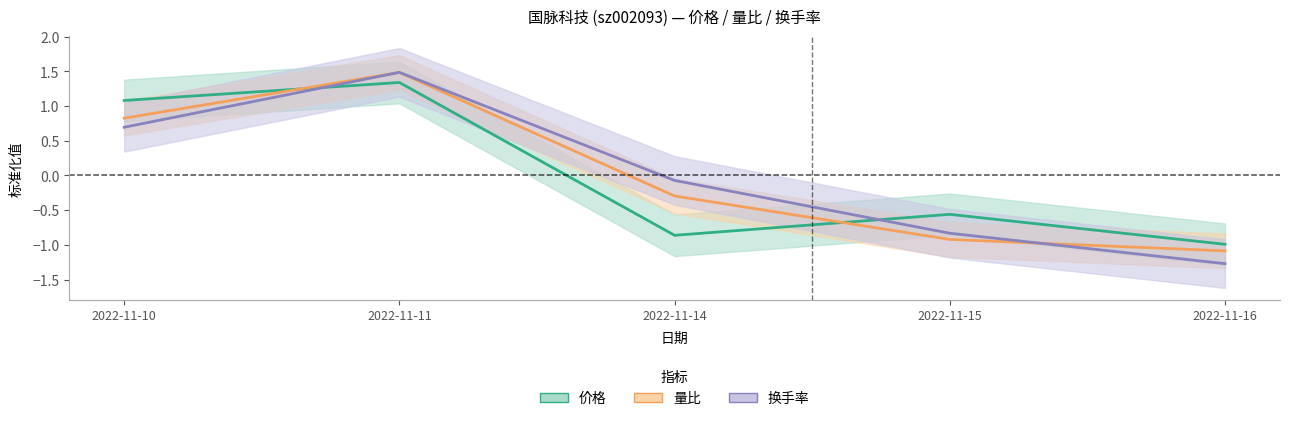

Which label corresponds to the smallest value in the chart?

2022-11-16